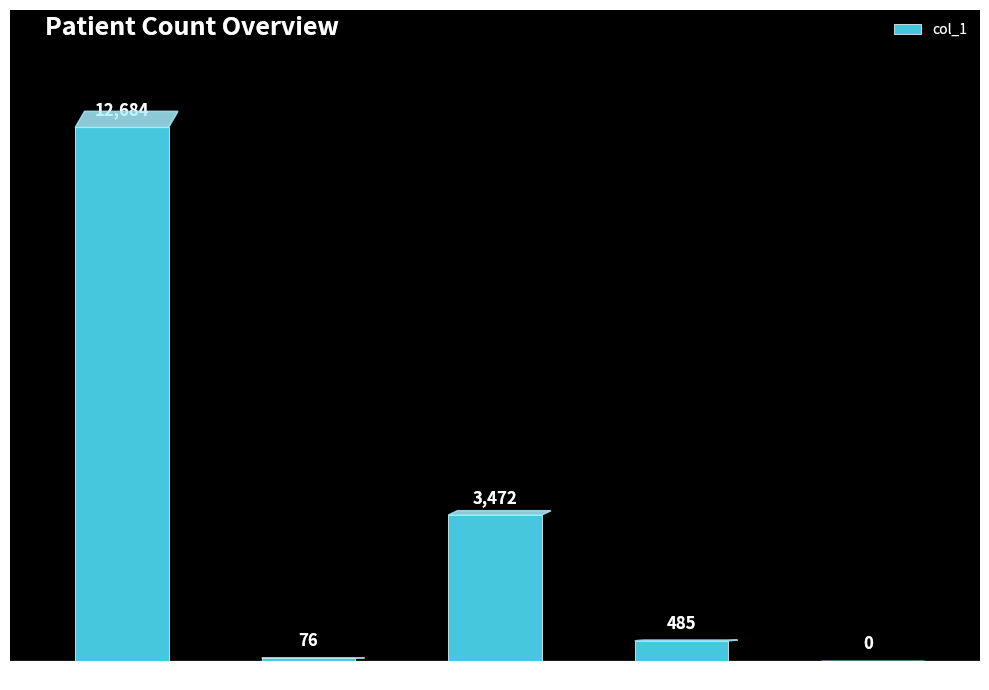

What is the average value?

3343